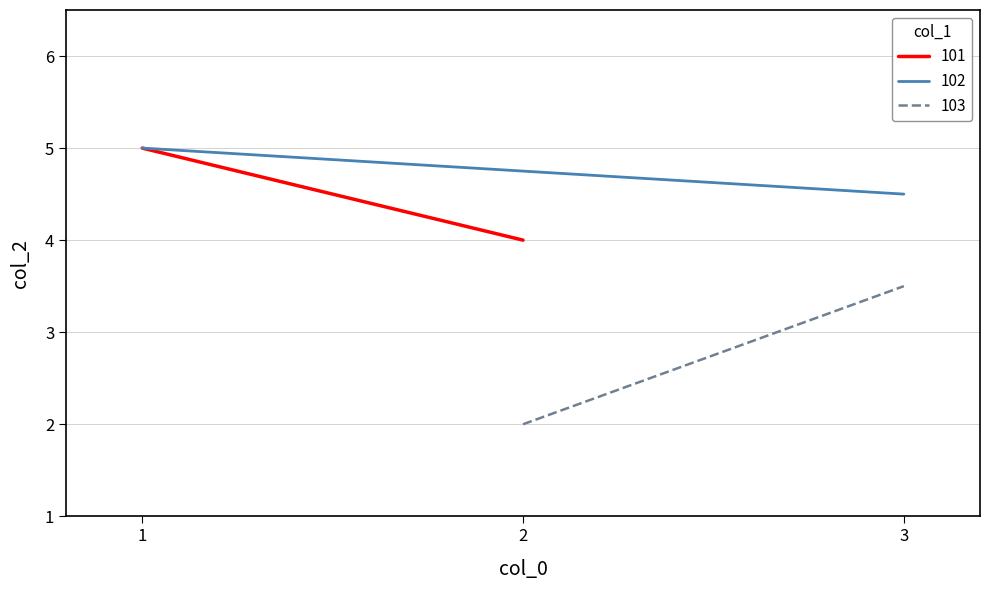

What are all the series names shown in the legend?

101, 102, 103